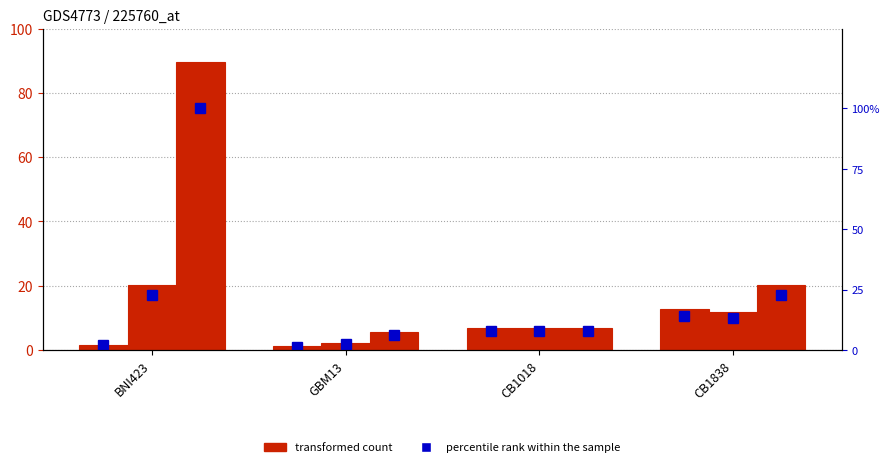

What position from the left is GBM13?

2